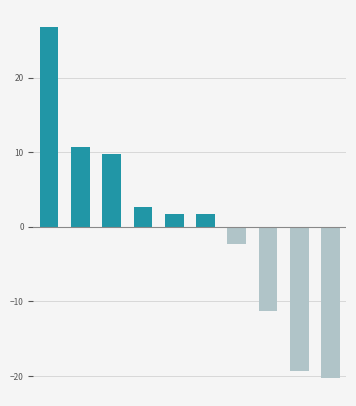

What is the difference between the maximum and minimum values?

47.0